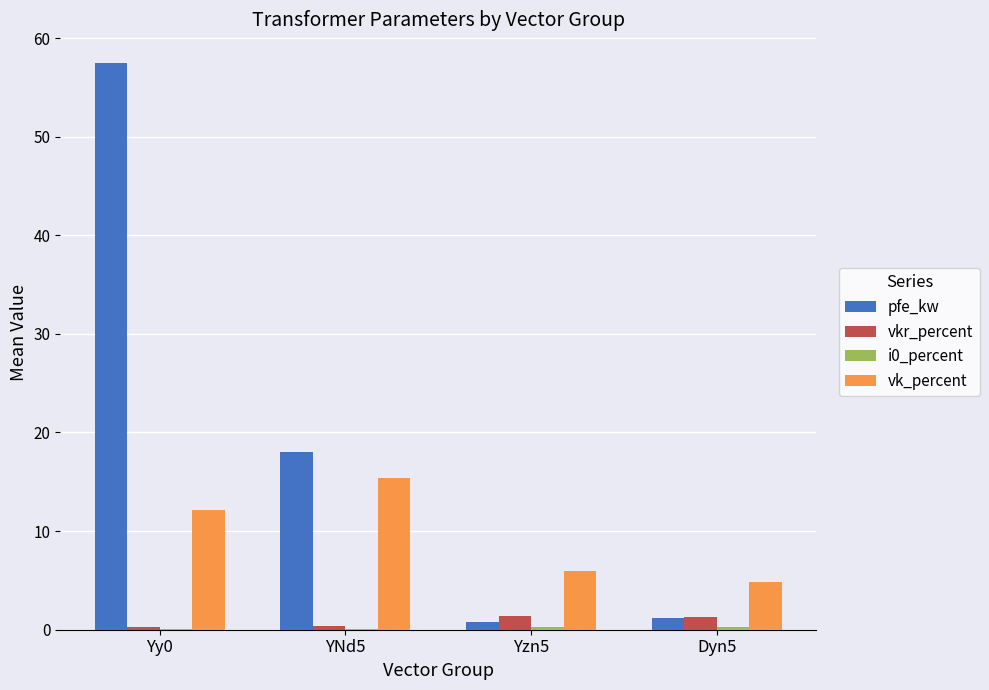

Which series changed the most between Yy0 and Yzn5?

pfe_kw